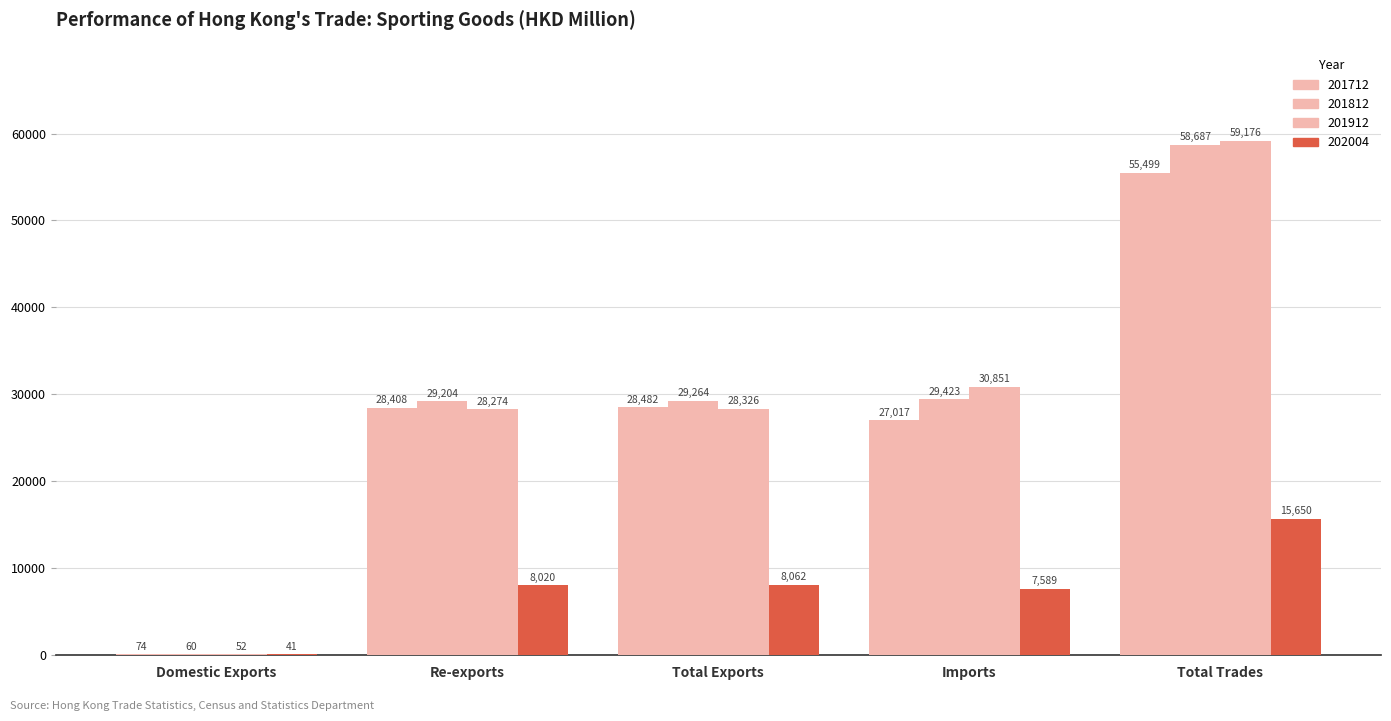

How many groups of bars are there?

5